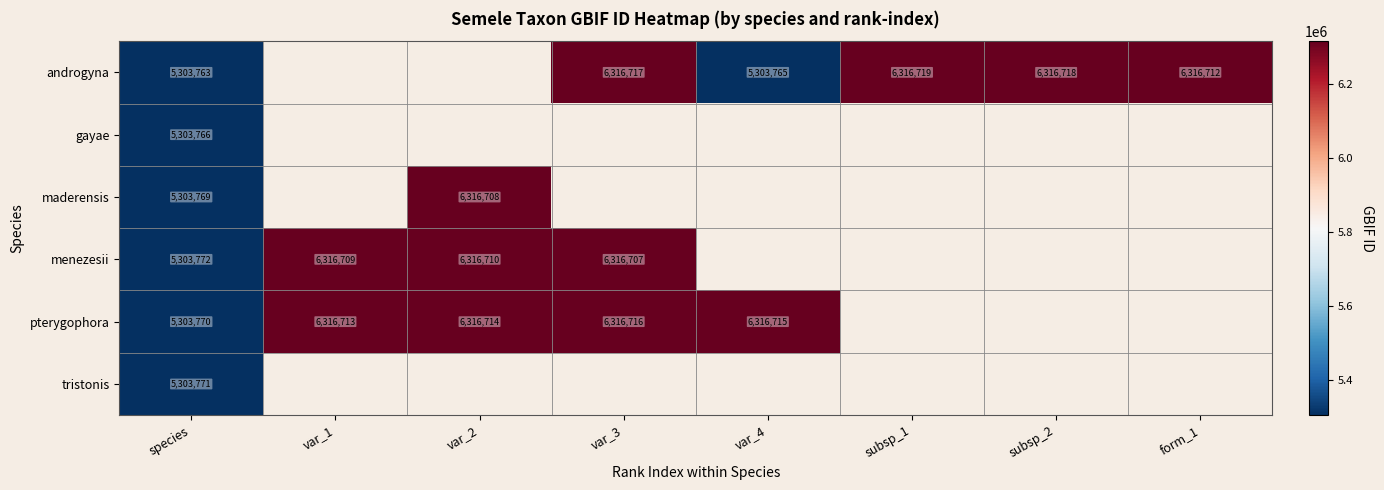

What is the sum of the androgyna values at species and form_1?

11620475